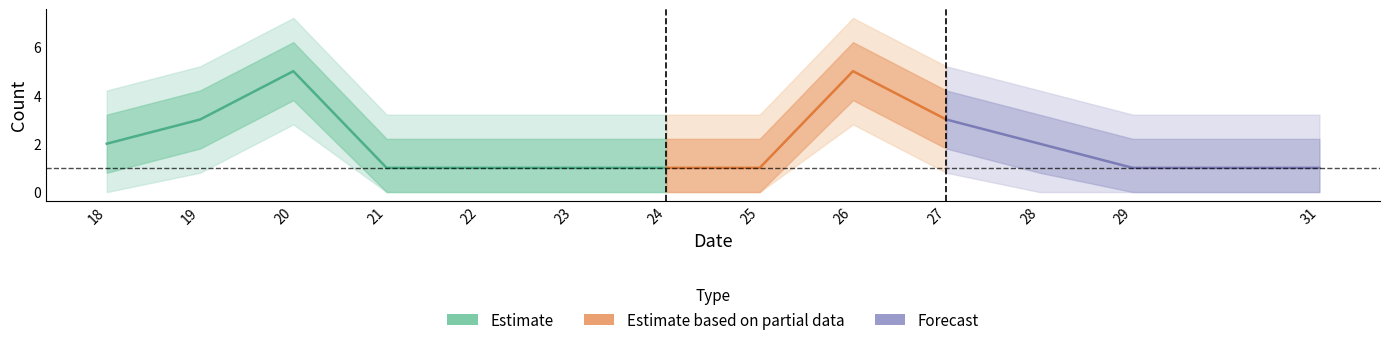

Reading right to left, transcribe all the data shown in this chart.

31=1	29=1	28=2	27=3	26=5	25=1	24=1	23=1	22=1	21=1	20=5	19=3	18=2